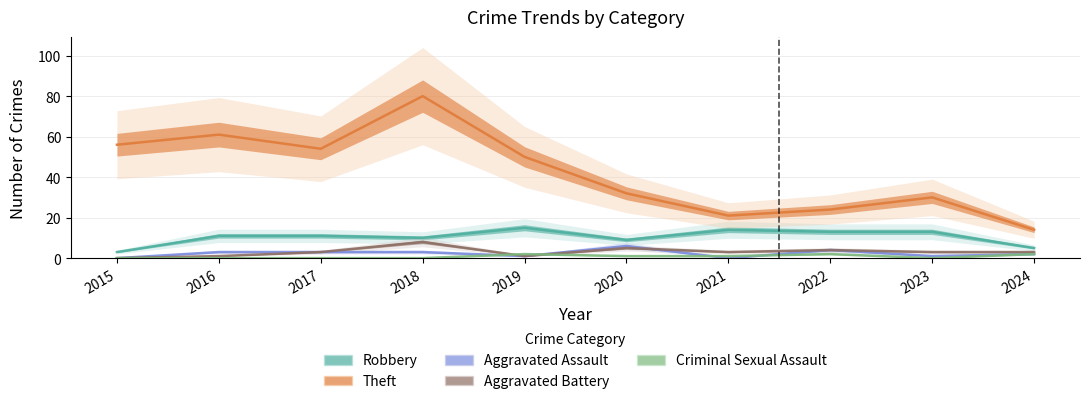

True or false: Theft and Robbery intersect in this chart.

False